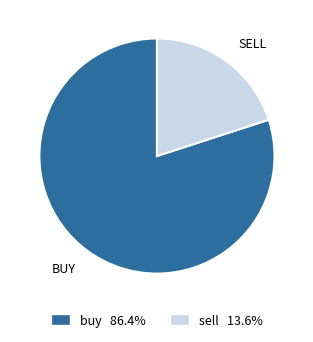

What is the majority slice?

BUY